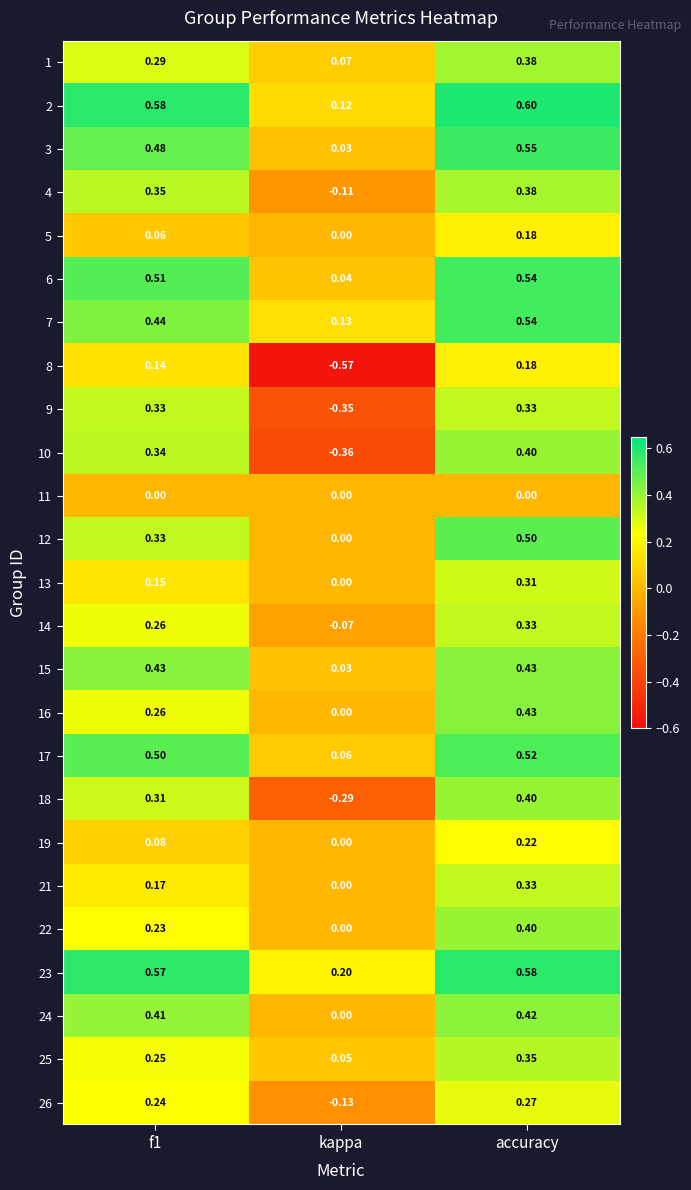

What is the difference between the highest and lowest values at kappa?

0.8